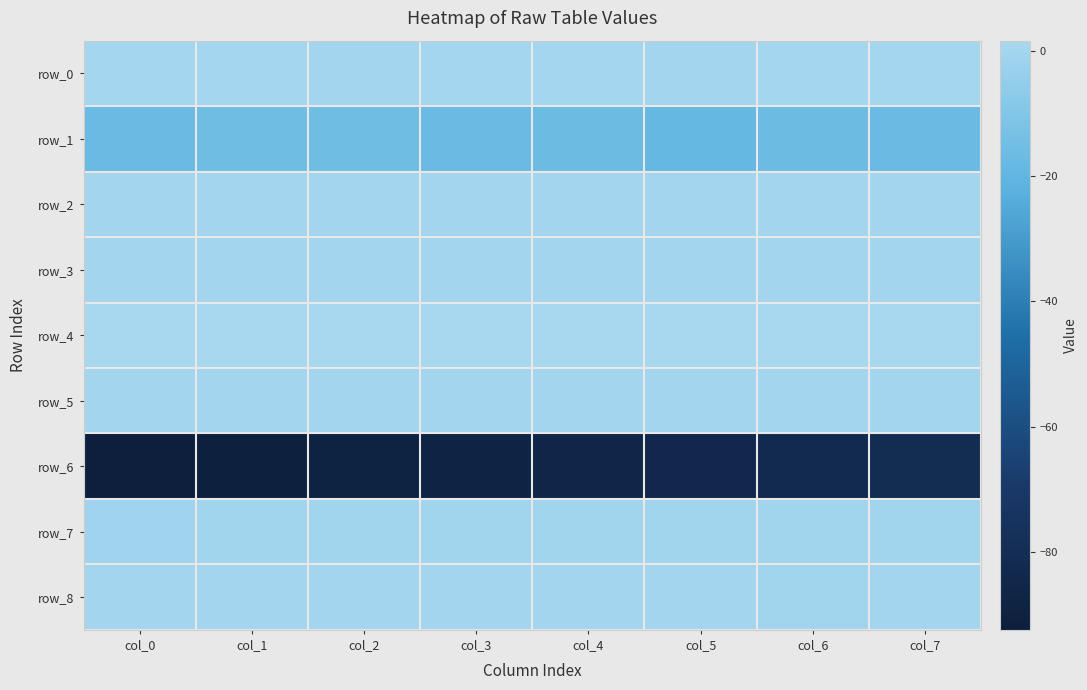

Is the value of row_1 at col_4 greater than the value of row_2 at col_3?

No